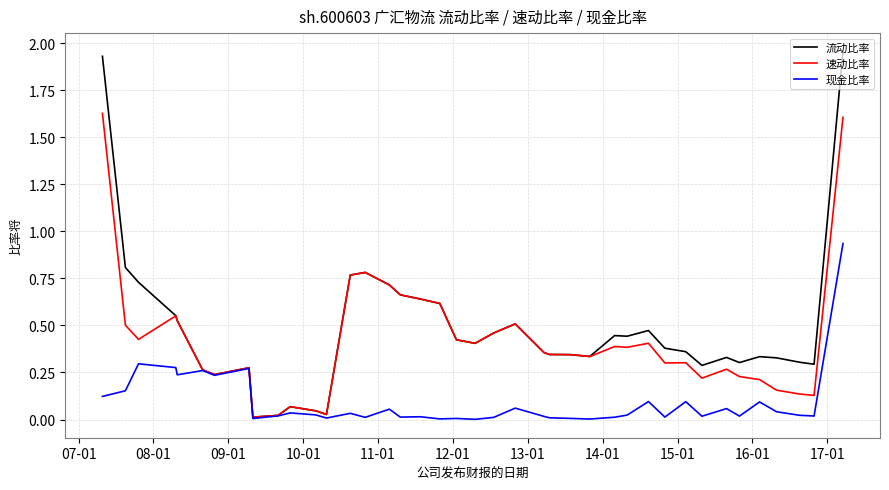

List the series in order of their peak value, highest first.

流动比率, 速动比率, 现金比率